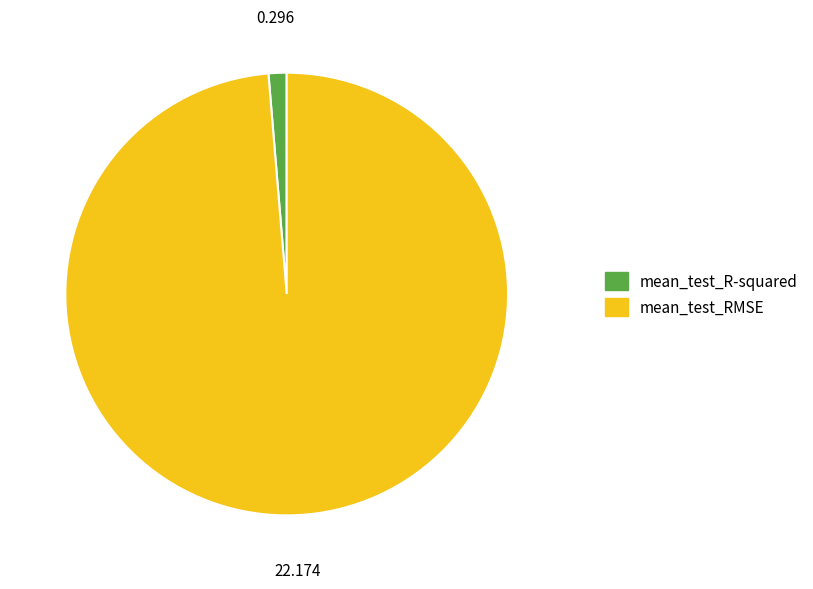

True or false: mean_test_RMSE accounts for 89% of the total.

False